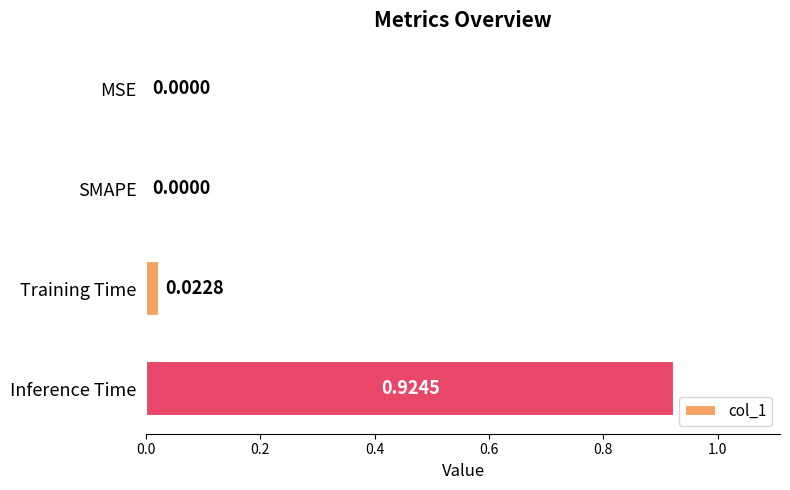

What is the change in value from SMAPE to Inference Time?

+0.9